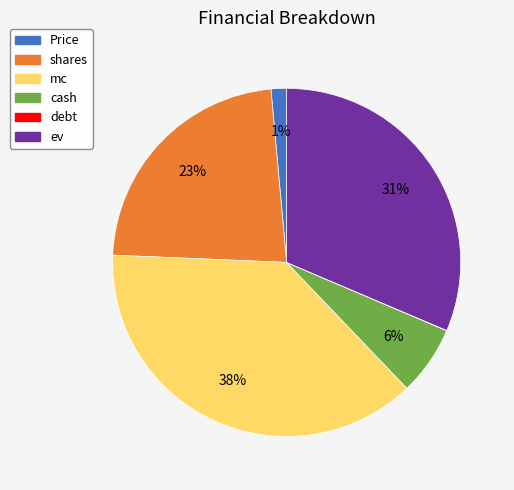

Is it true that mc is 38% of the pie?

True